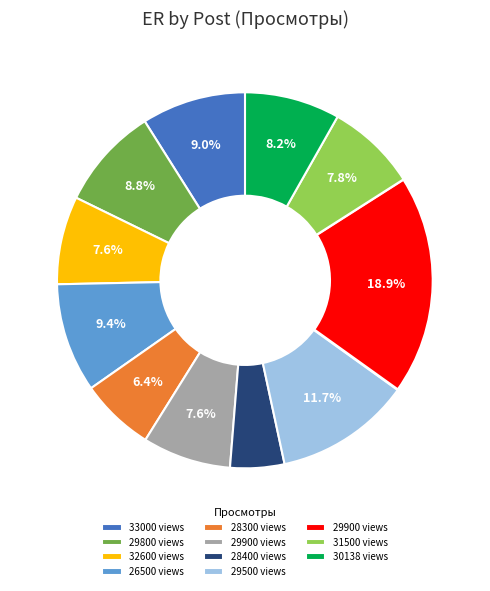

How many segments does this pie chart have?

11